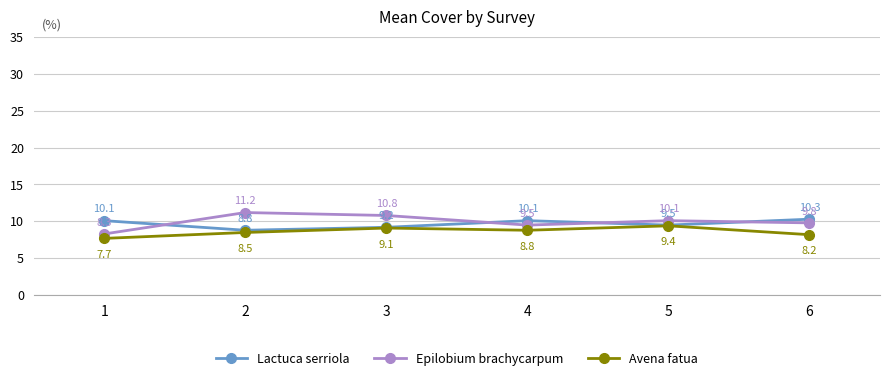

Which series changed the most between 1 and 4?

Epilobium brachycarpum